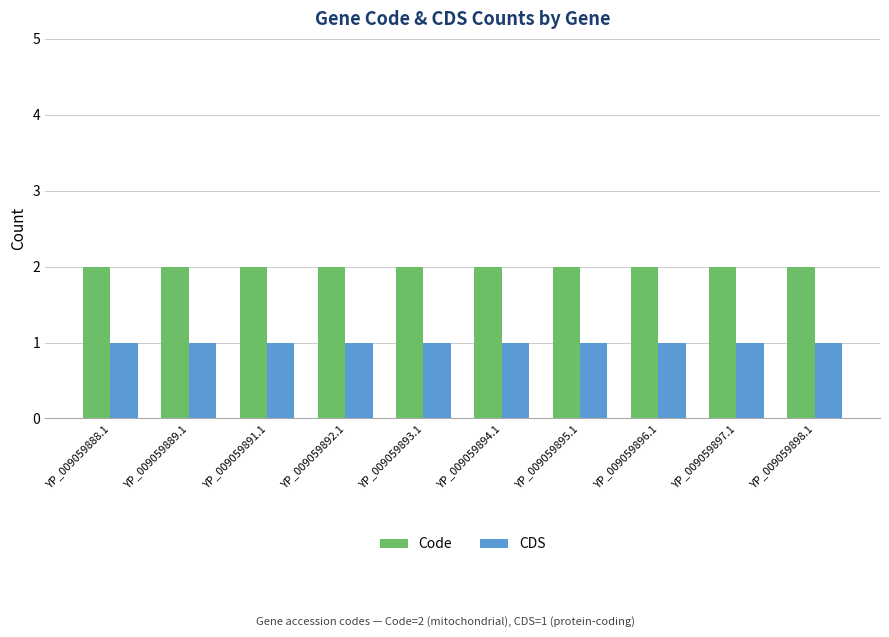

How many bars are there in each group?

2